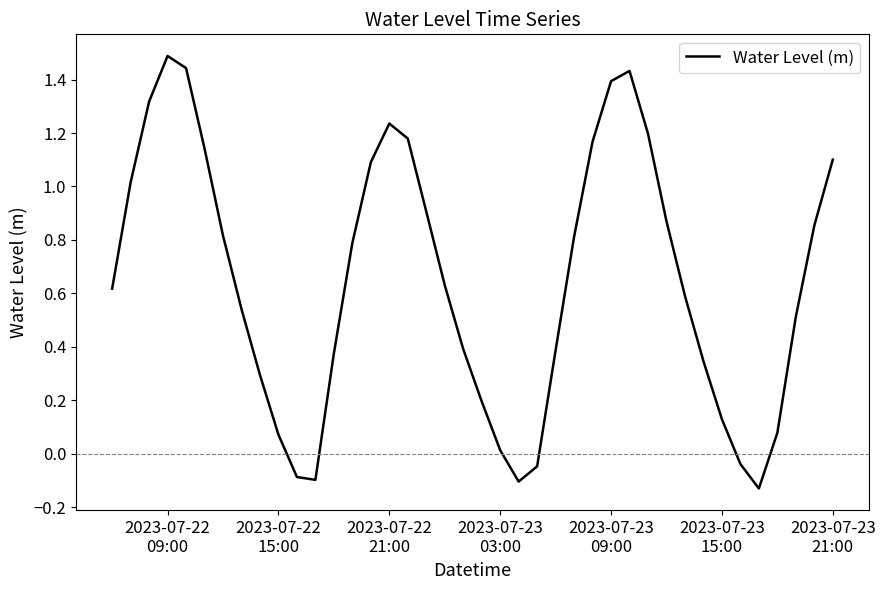

What is the difference between the maximum and minimum values?

1.6